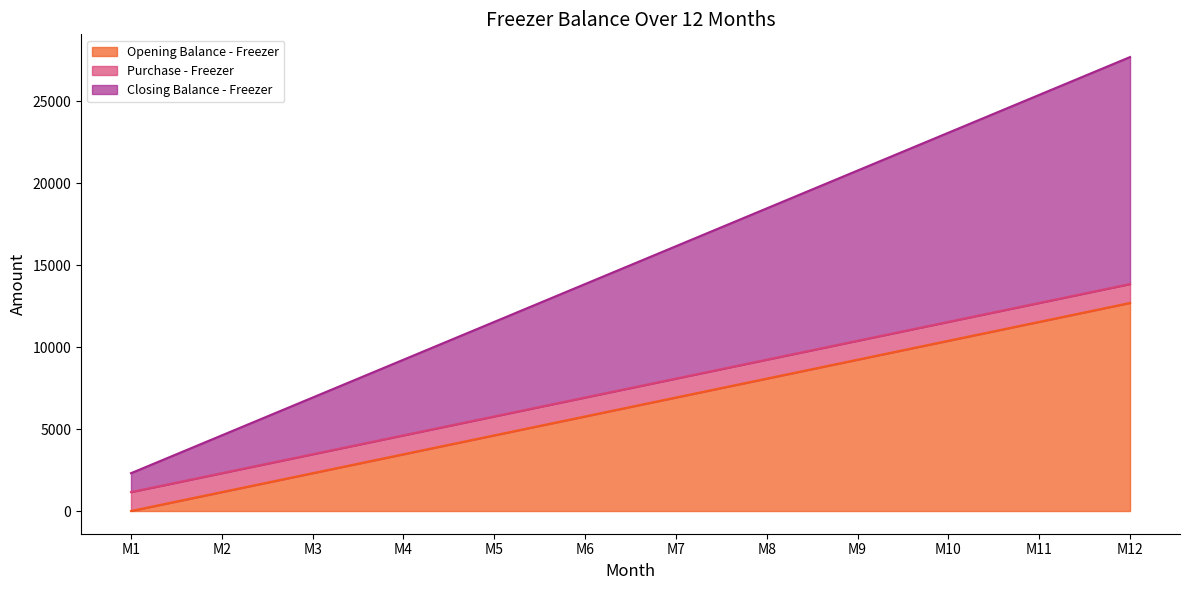

What is the sum of all Closing Balance - Freezer values?

90000.0